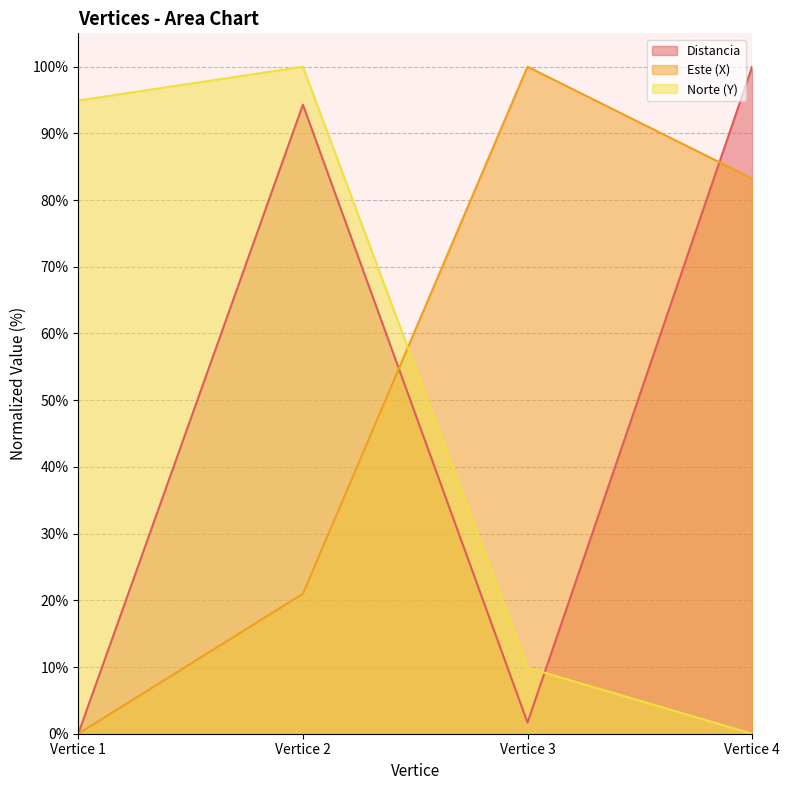

What is the value of the Distancia point at the 3rd from the left?

1.7